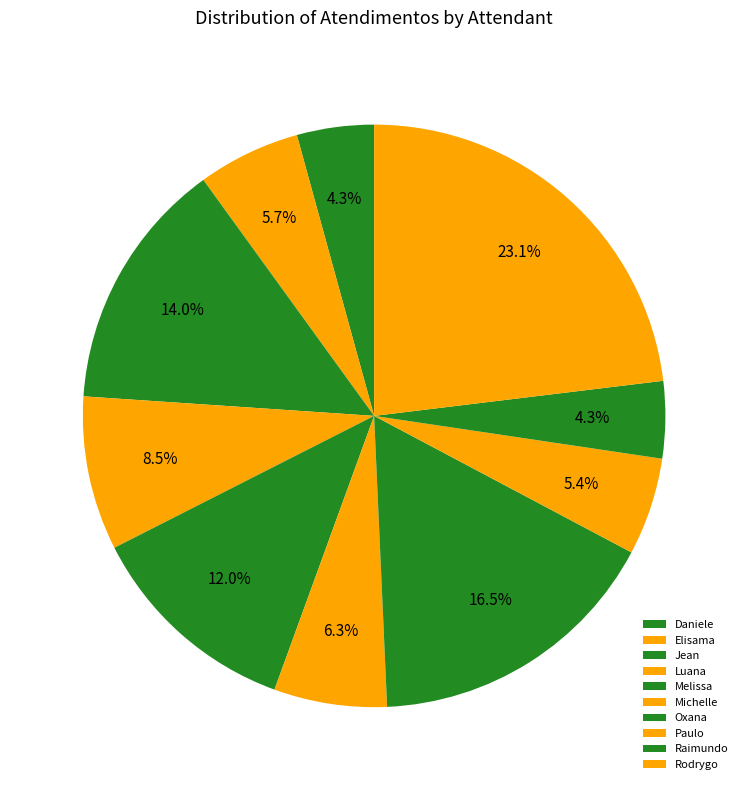

How many slices are in this pie chart?

10